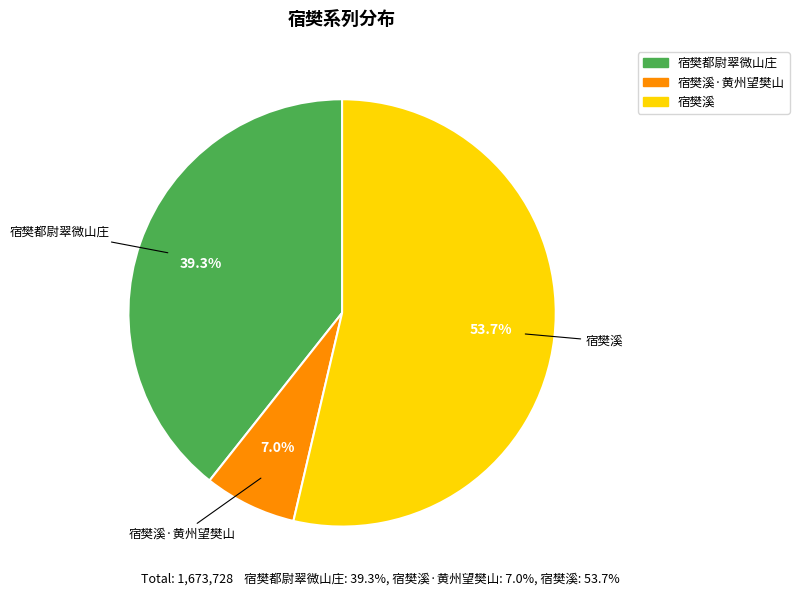

To the nearest percent, what is the difference between the 宿樊溪·黄州望樊山 and 宿樊都尉翠微山庄 slice percentages?

32%